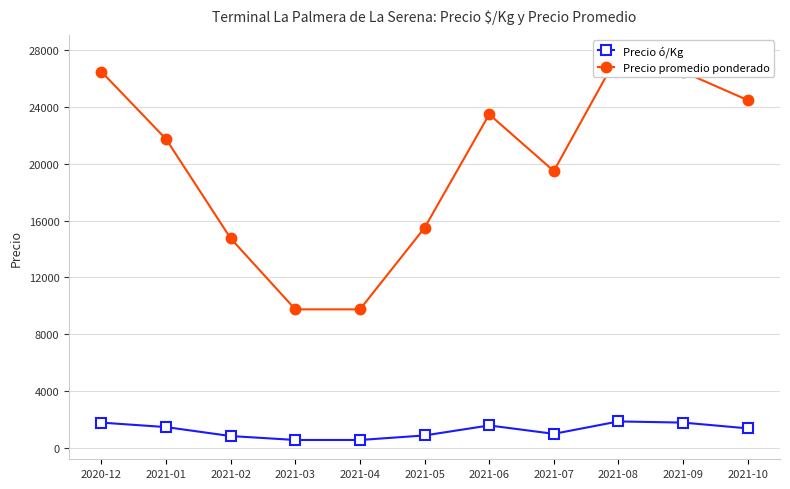

True or false: Precio ó/Kg and Precio promedio ponderado cross at least once.

False